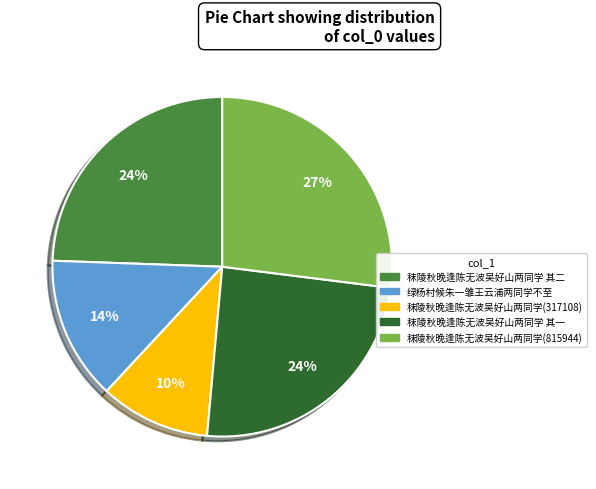

Is there any slice that represents more than half of the pie?

No